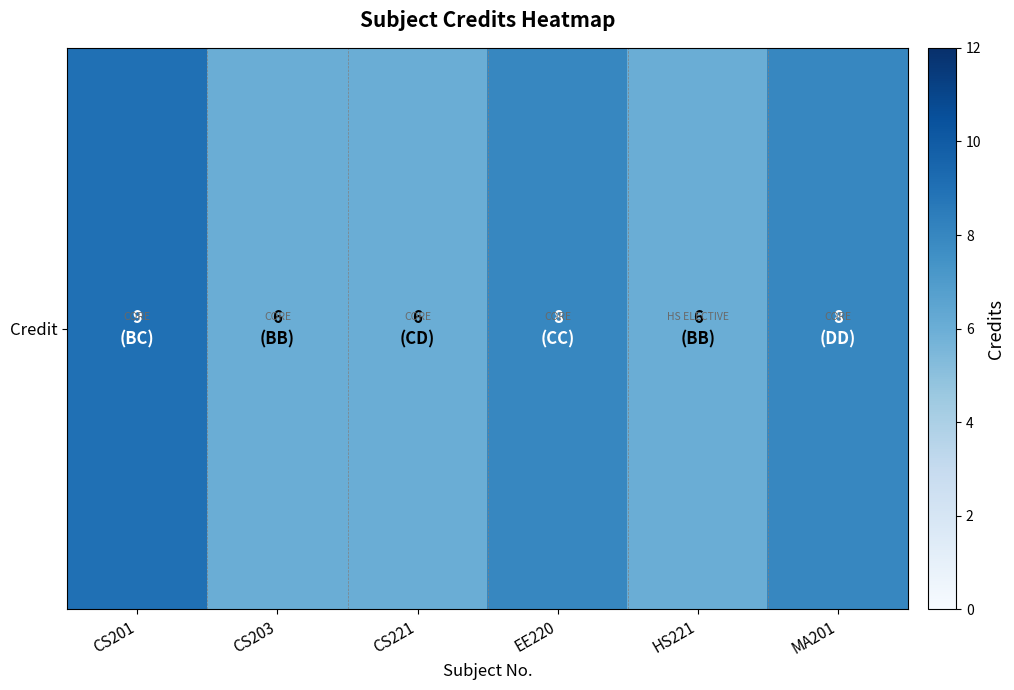

What is the smallest value displayed?

6